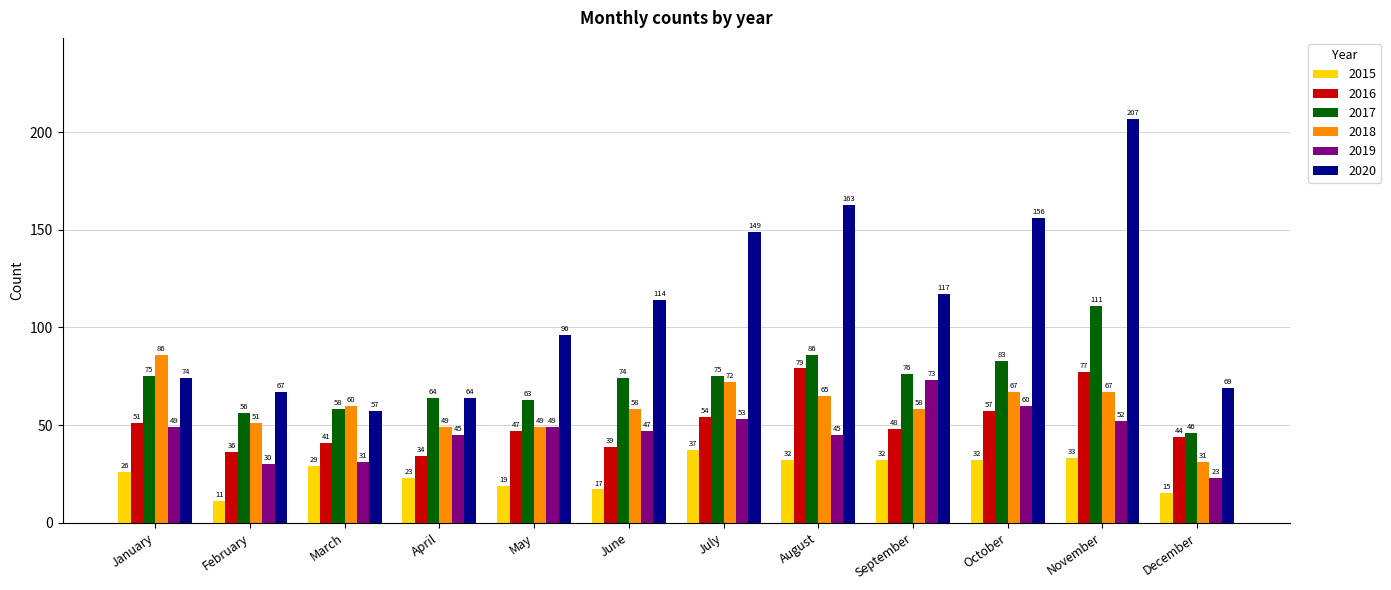

List the series in order of their peak value, highest first.

2020, 2017, 2018, 2016, 2019, 2015